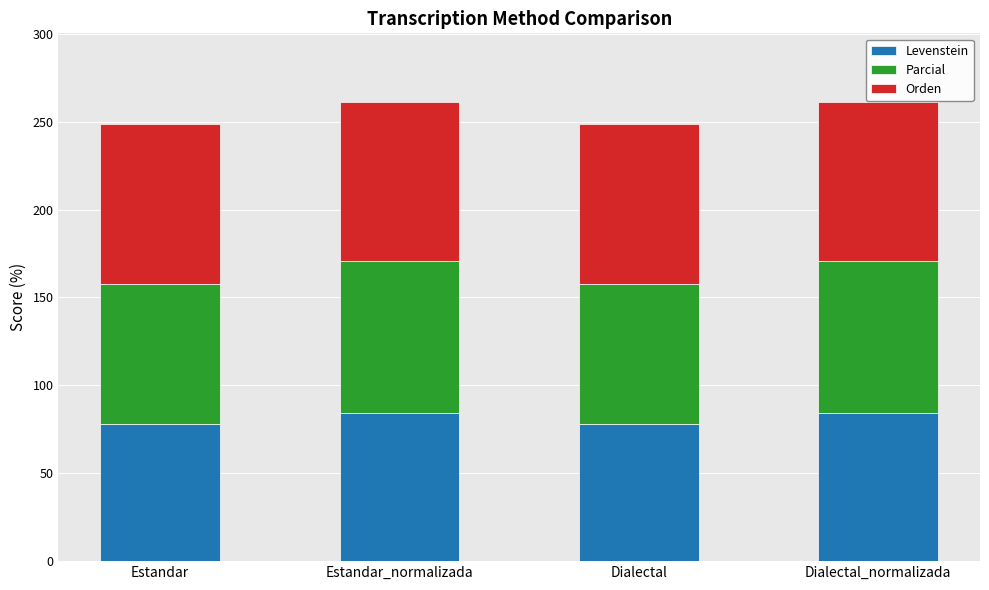

What is the total value across all series at Estandar_normalizada?

261.1